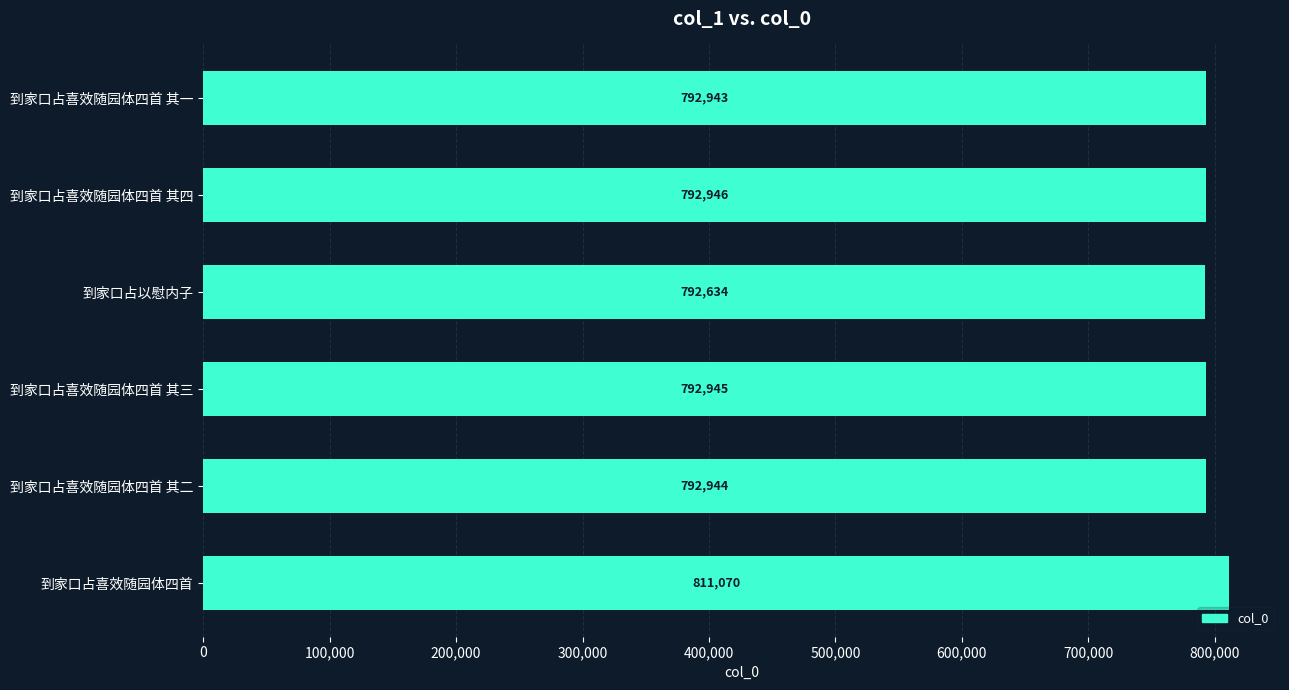

What position from the bottom is 到家口占喜效随园体四首 其一?

6